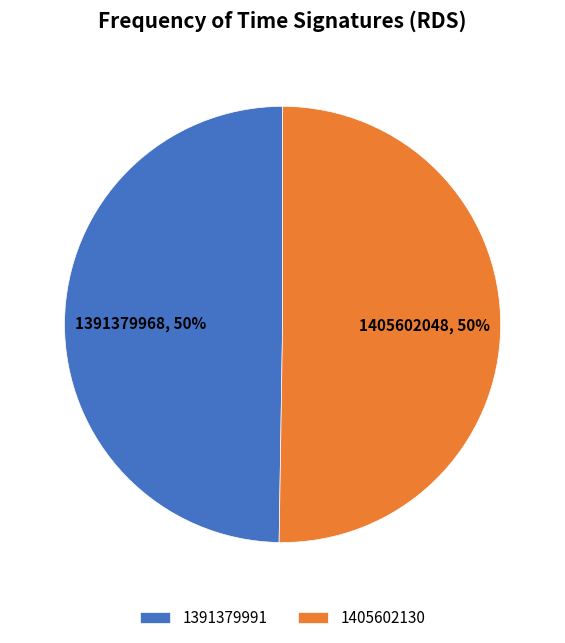

What percentage is the 1405602130 slice, to the nearest percent?

50%